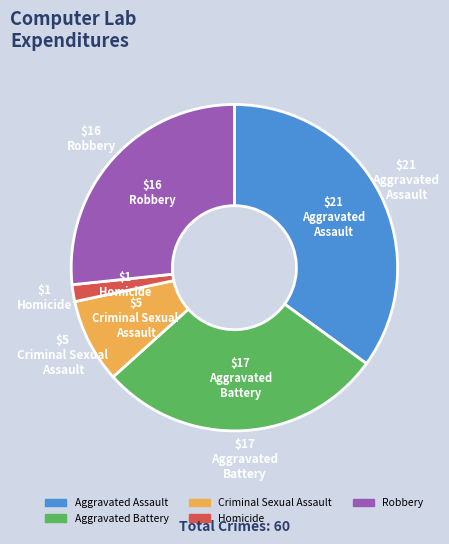

Is it true that Aggravated Assault is 35% of the pie?

True